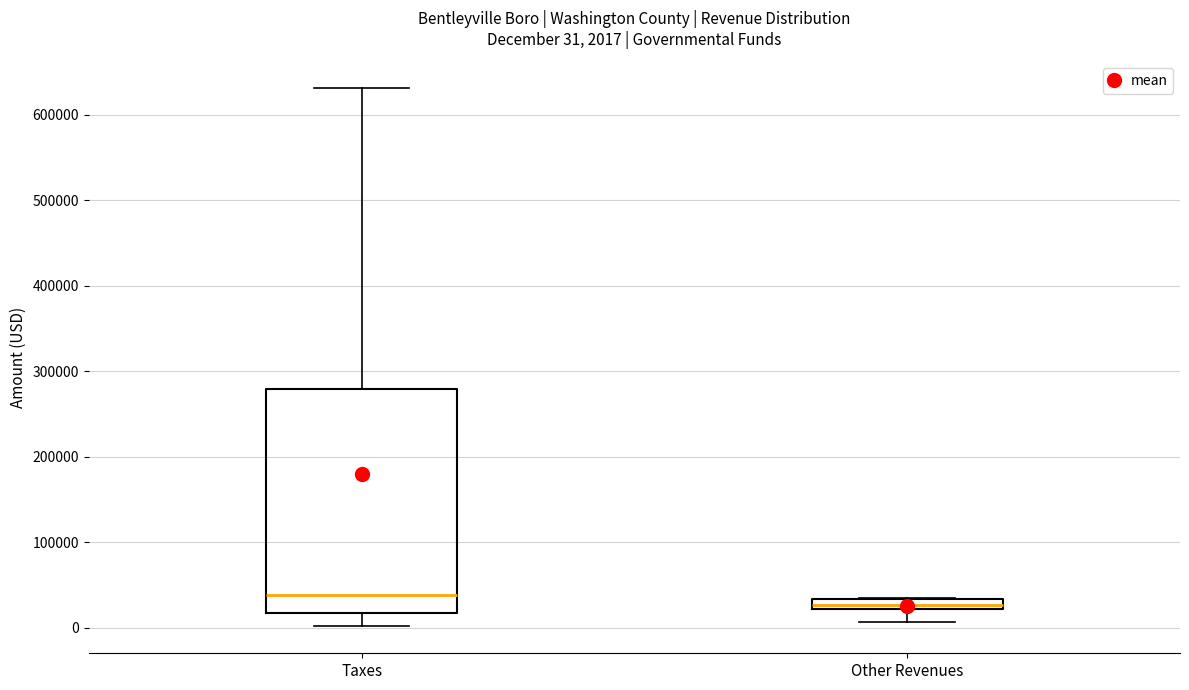

Which box has the highest median line?

Taxes